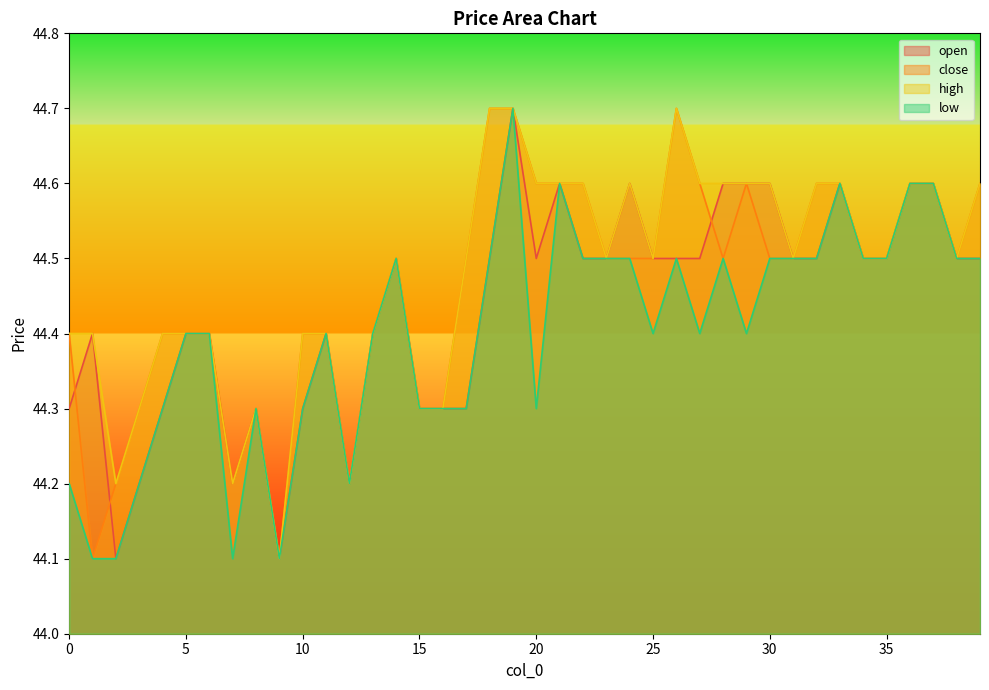

The high series shows 14.6 at 26. True or false?

False